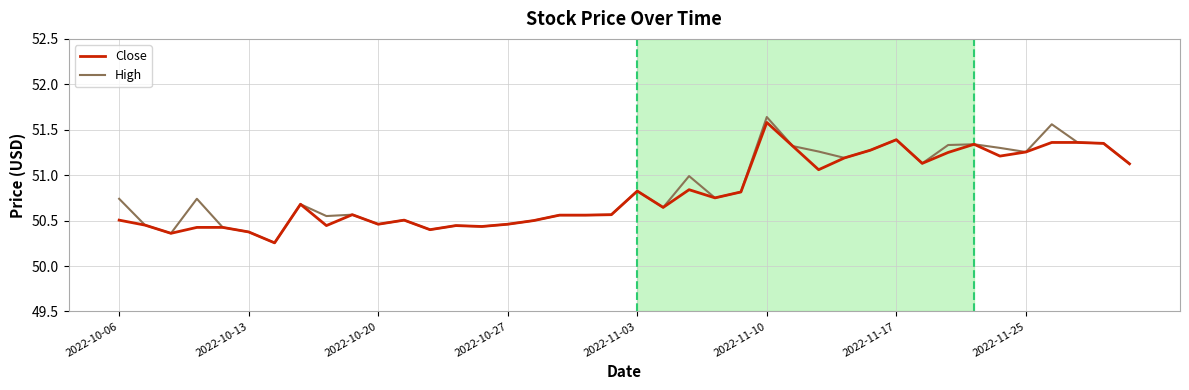

Which series has the largest range (max minus min)?

High